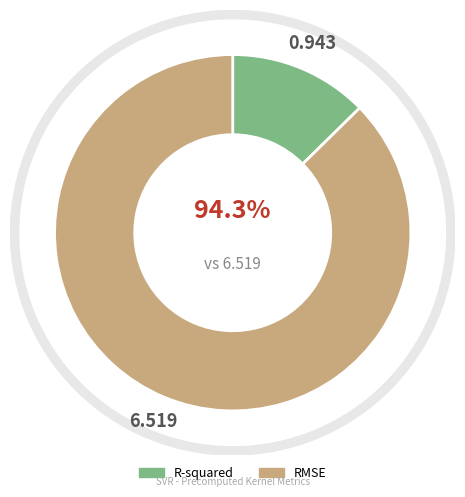

To the nearest percent, what is the difference between the R-squared and RMSE slice percentages?

75%